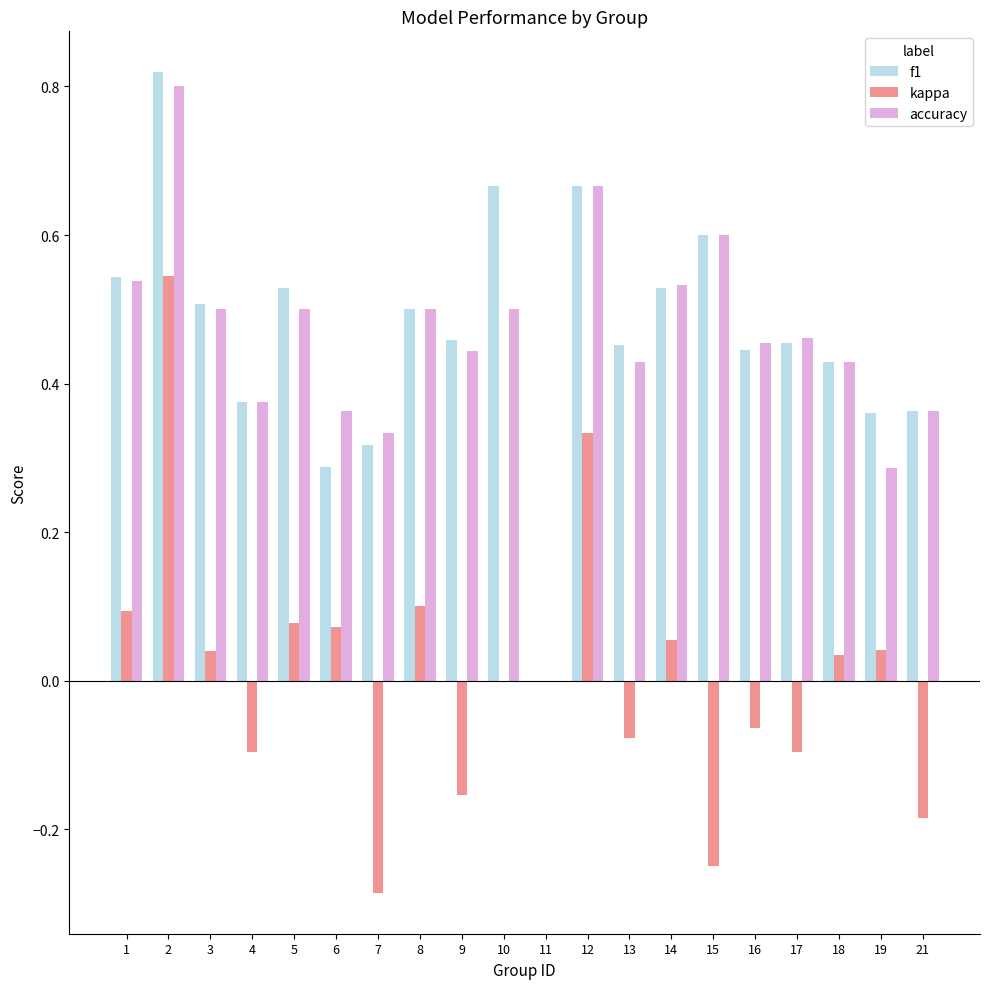

Are the bars horizontal?

No